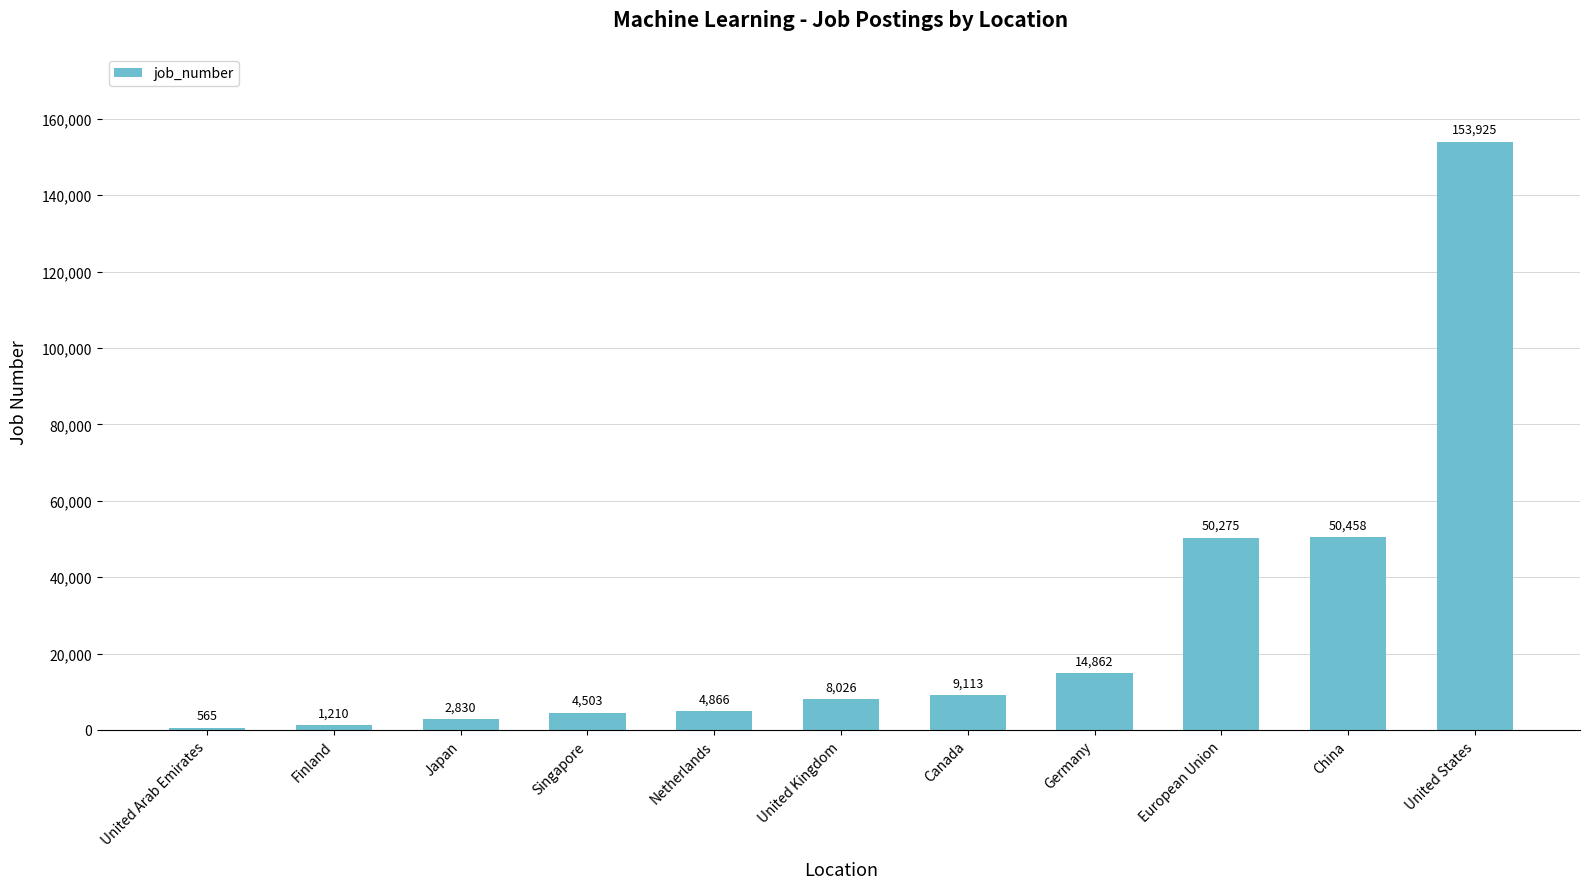

How many values are below 8026?

5